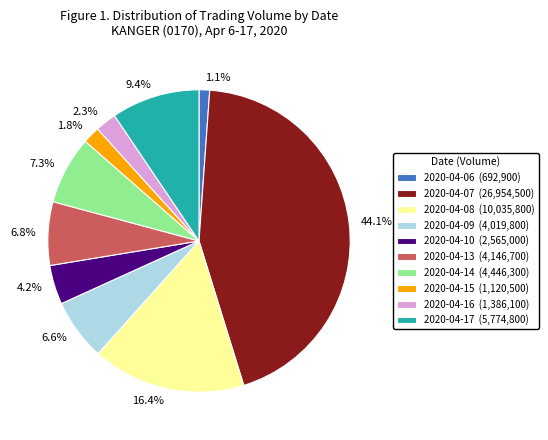

Which category has the smallest portion of the pie?

2020-04-06